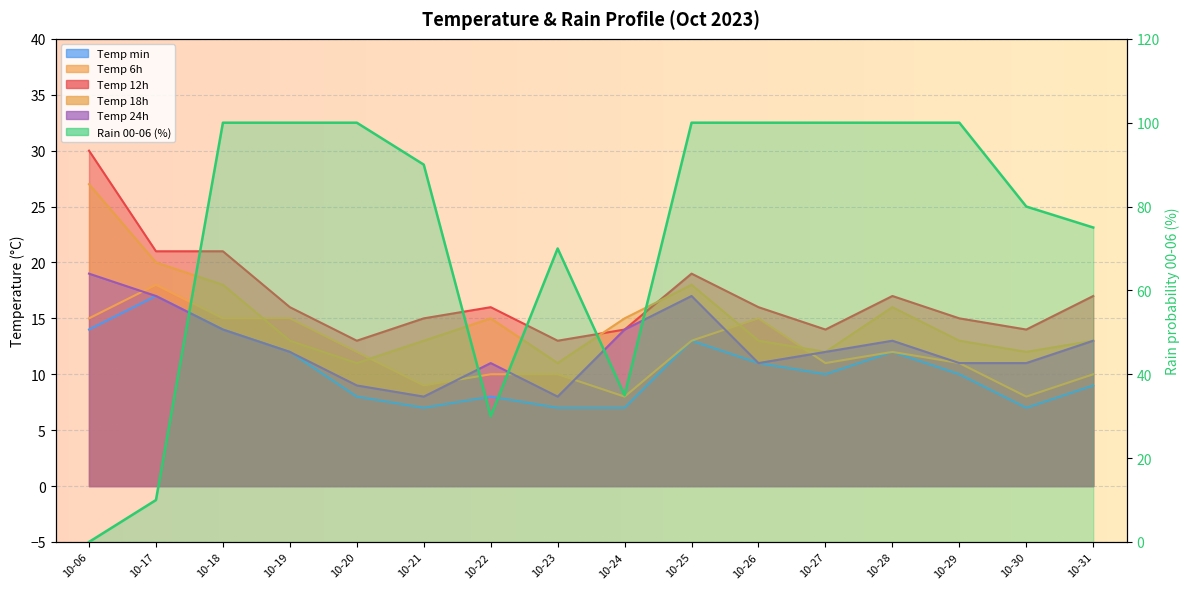

How many interior local peaks does the temp_18 series have?

3